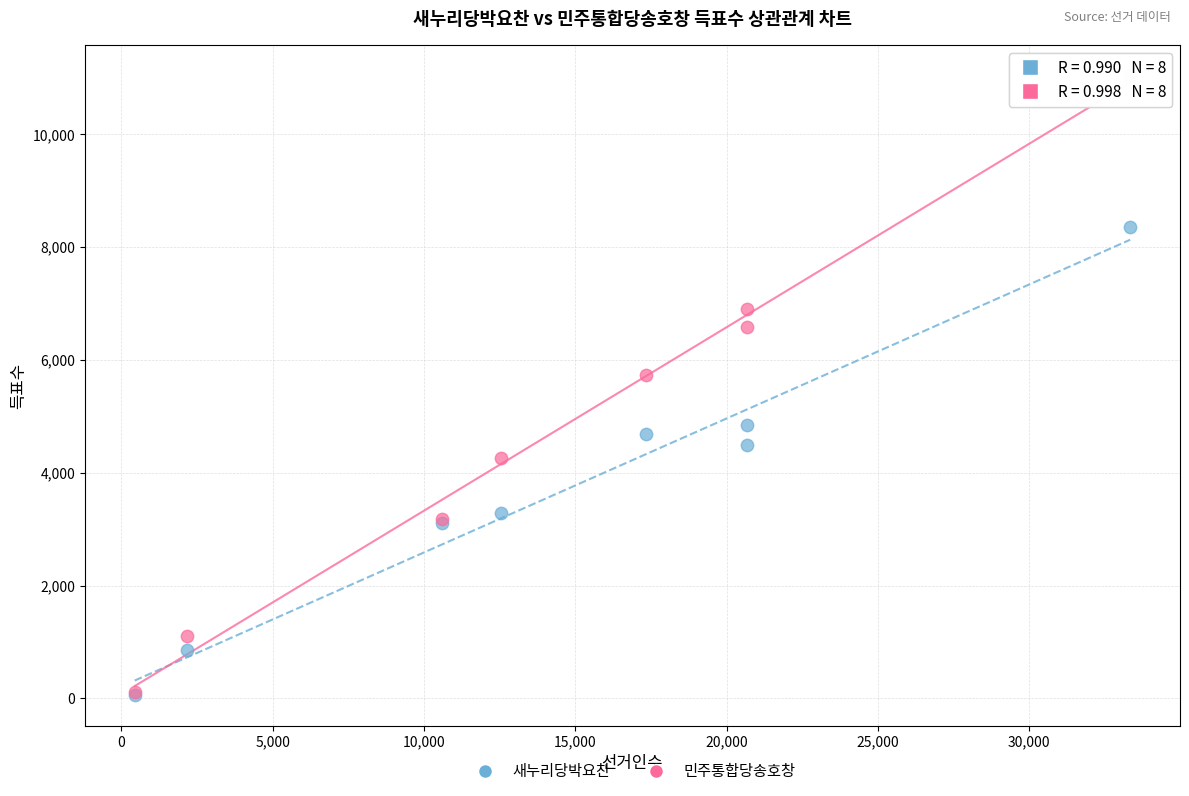

Across all series, what Y value is closest to 5543?

5723